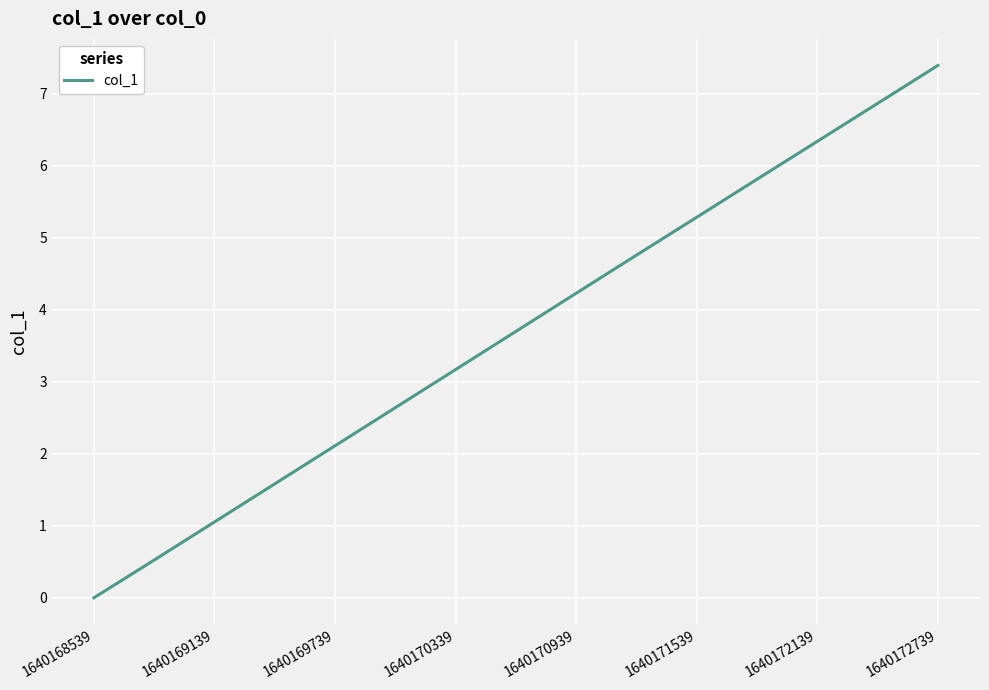

What is the difference between the maximum and minimum values?

7.4